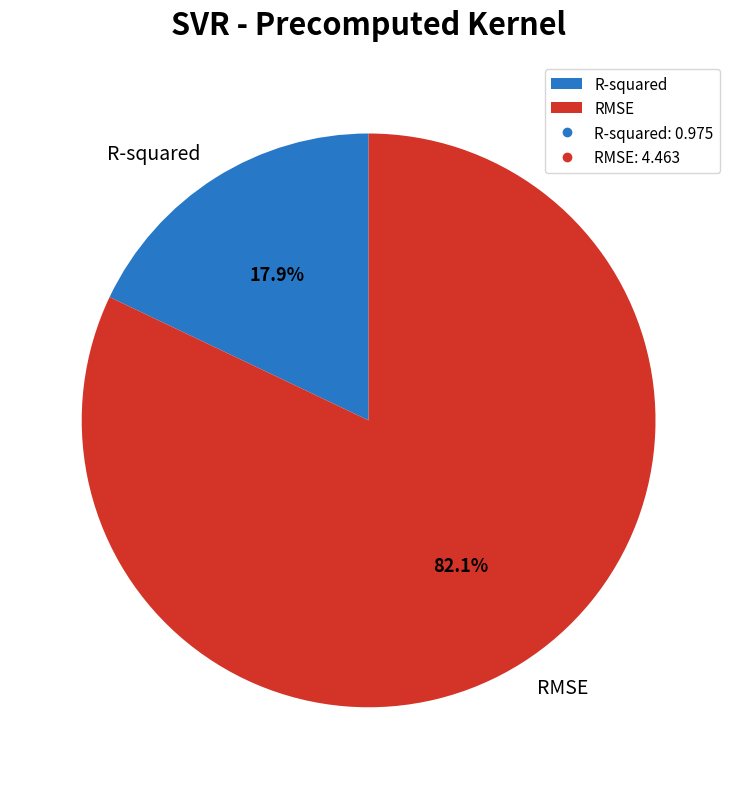

What is the largest slice in the pie chart?

RMSE